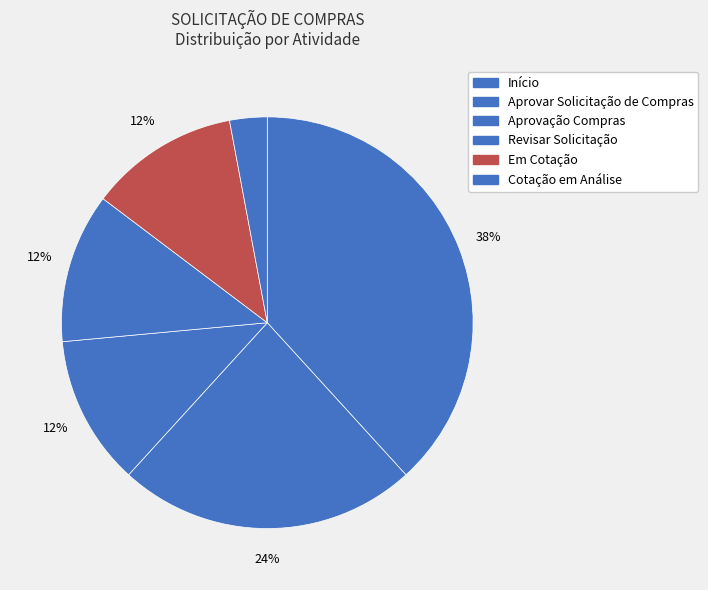

Combined, what portion of the pie is Aprovar Solicitação de Compras and Cotação em Análise?

26.5%